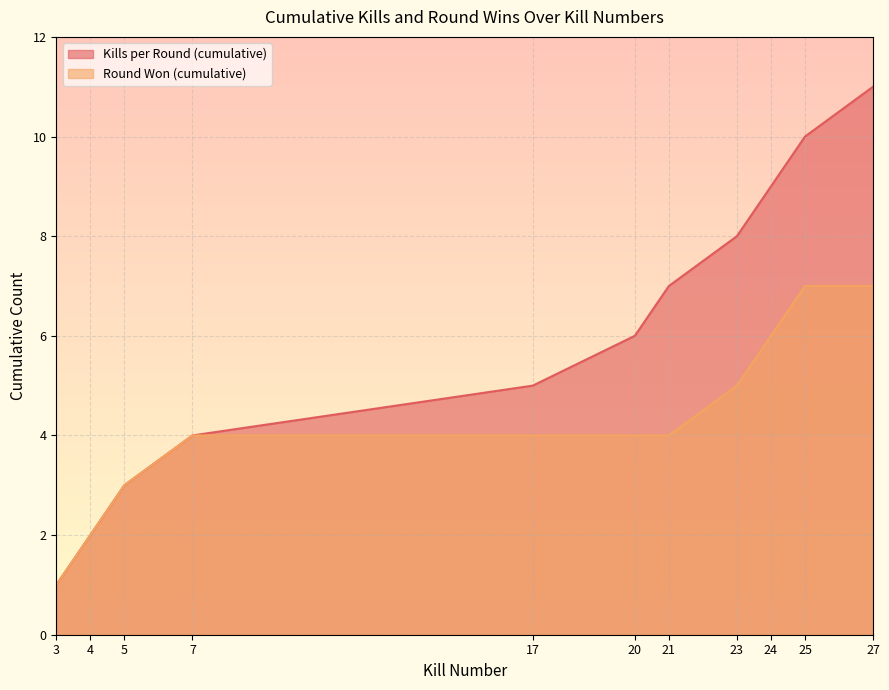

How many Round Won (cumulative) values are between 3 and 6?

7